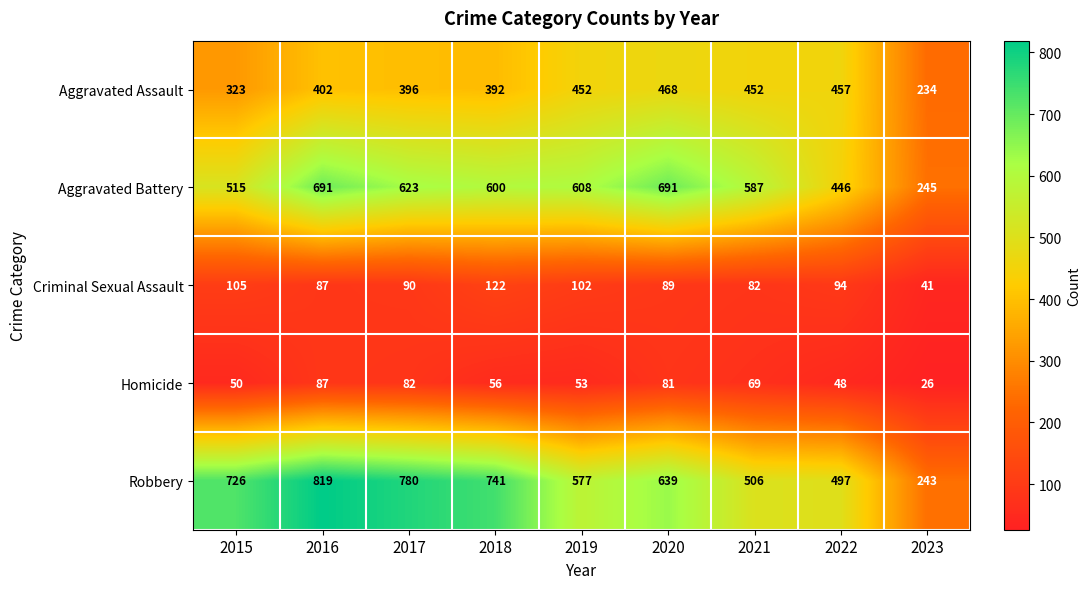

Is the value of Aggravated Battery at 2017 greater than the value of Robbery at 2021?

Yes